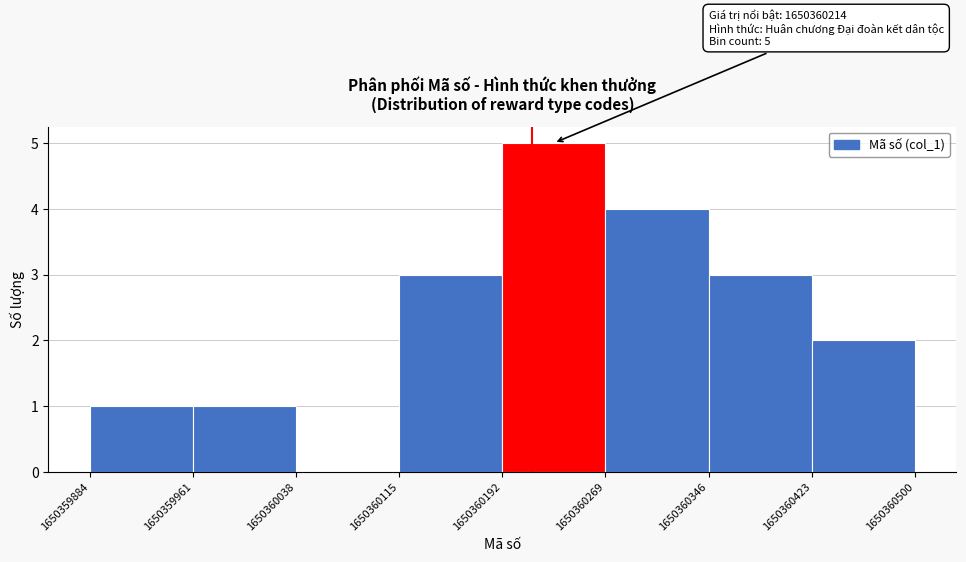

Which range on the x-axis has the tallest bar?

1650360192 to 1650360269